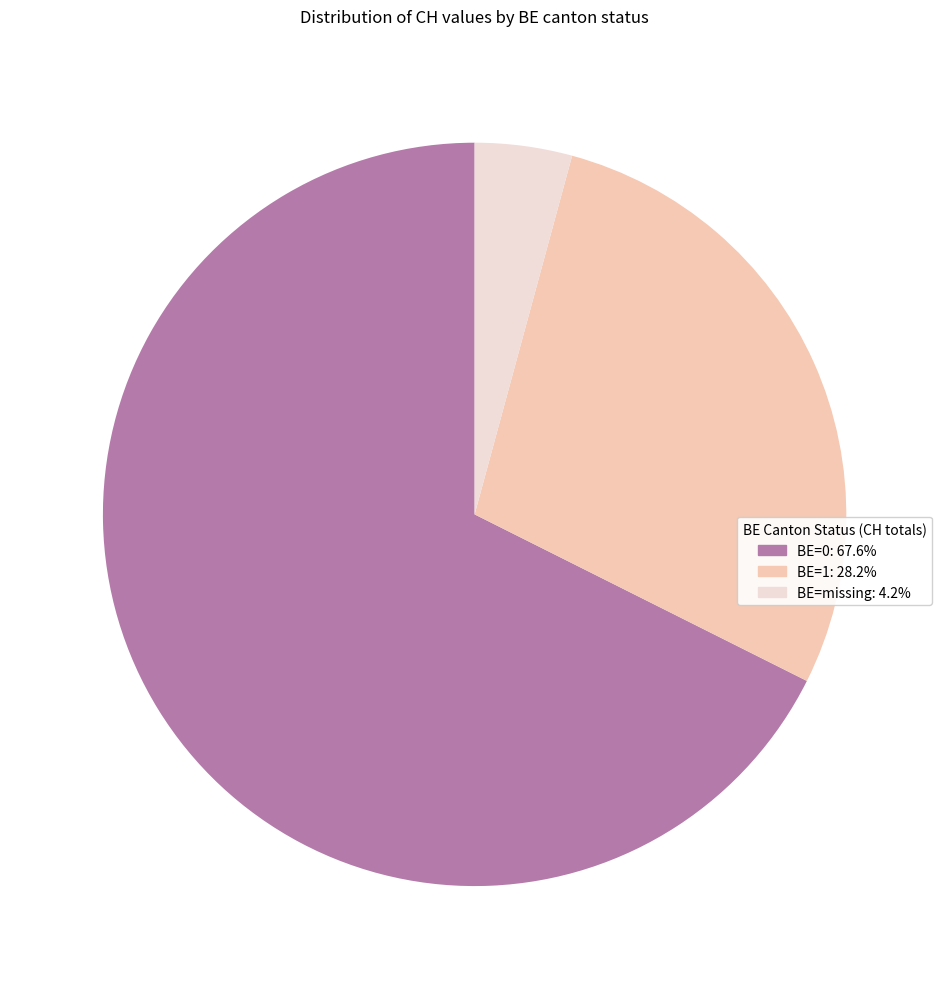

Is there a majority slice in this chart?

Yes